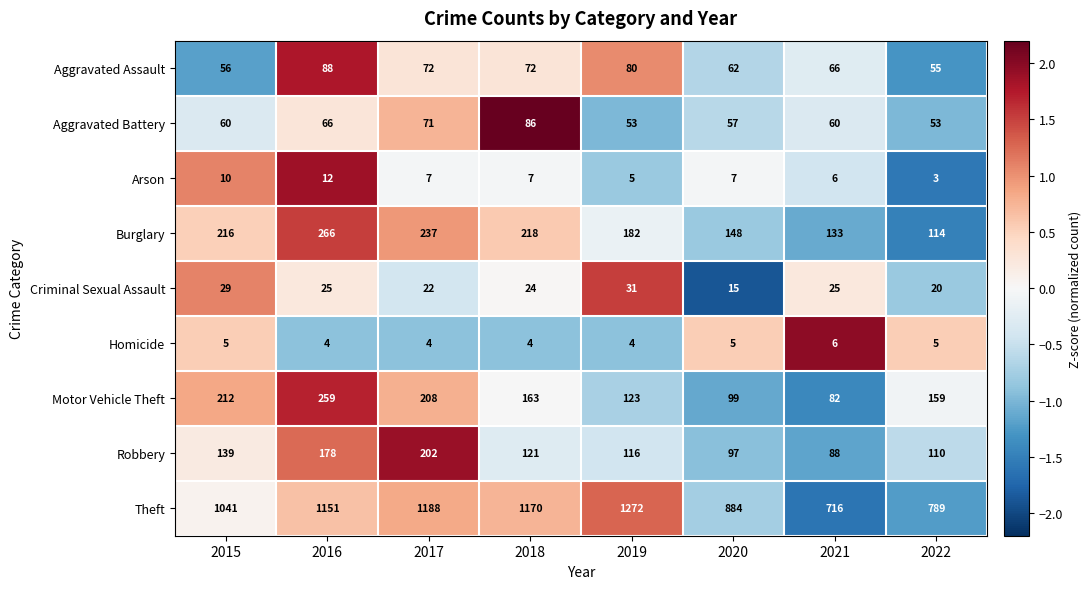

Is it true that Aggravated Assault equals 30 at 2015?

False